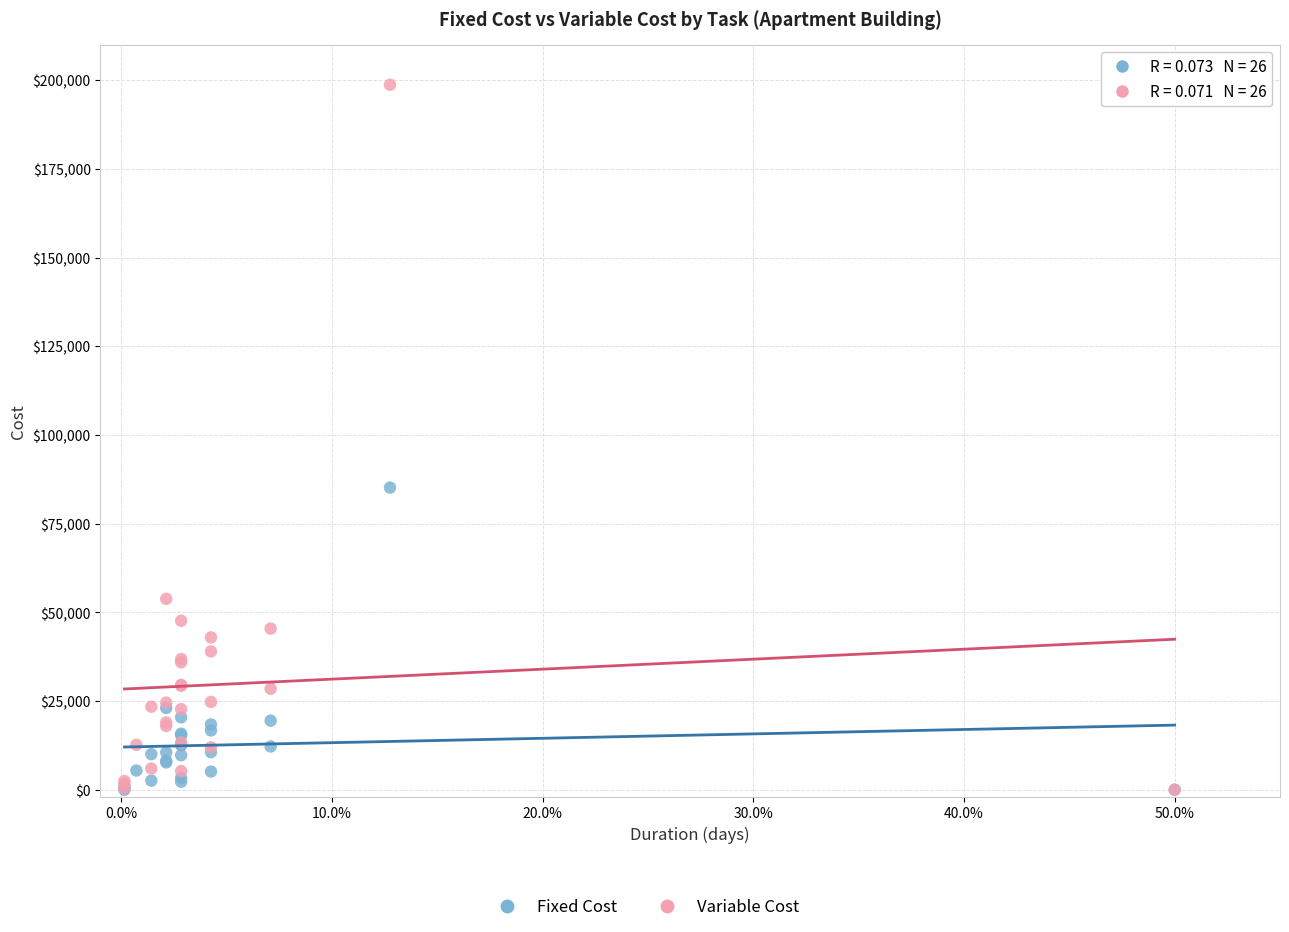

In the Variable Cost series, what Y value is closest to 99360?

53798.4